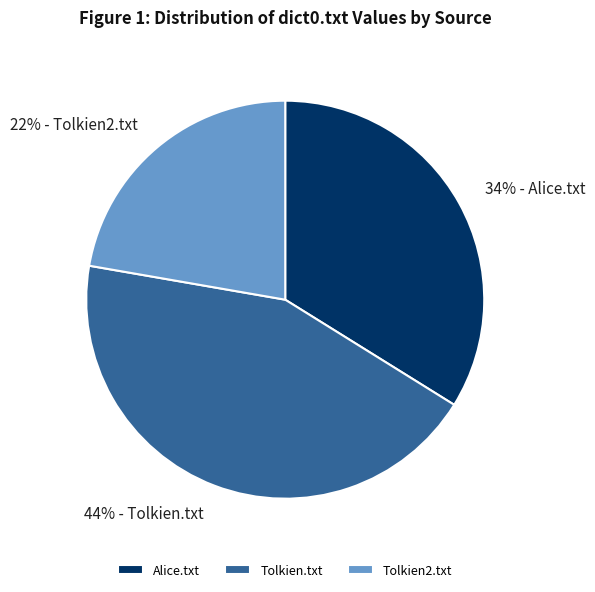

To the nearest percent, what percentage of the pie is Alice.txt?

34%